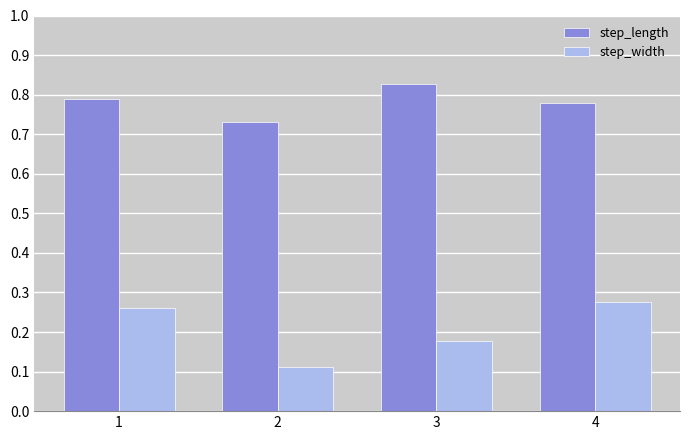

At how many categories does at least one series exceed 0?

4